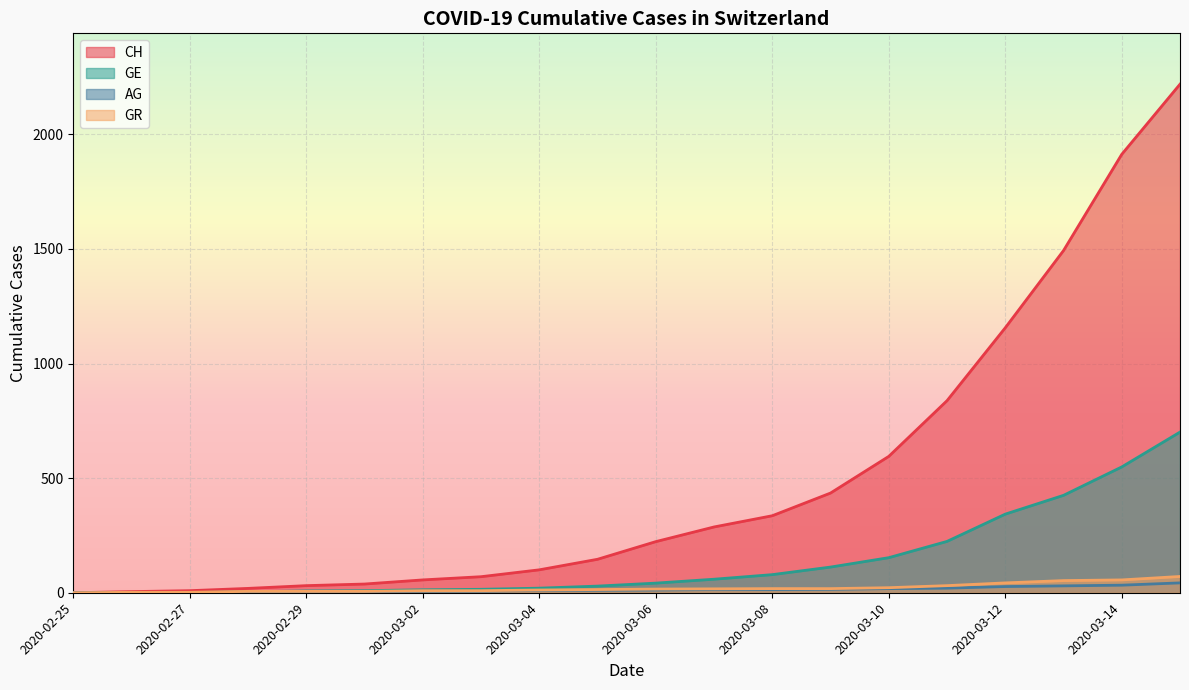

At which label does CH first exceed 223?

2020-03-07